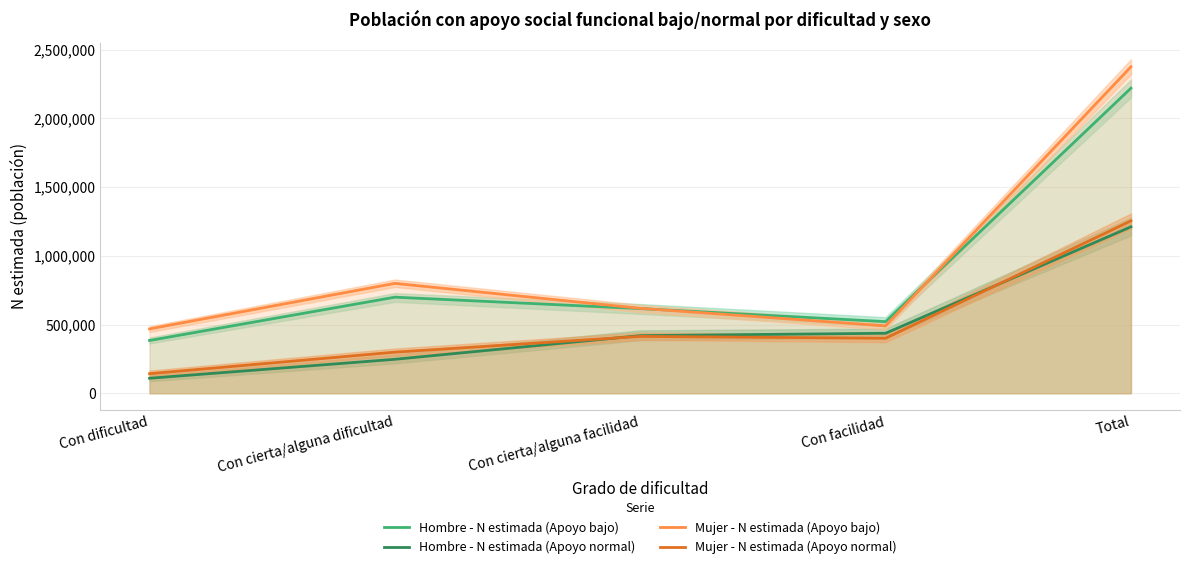

Is the value of Mujer - N estimada (Apoyo bajo) at Con cierta/alguna dificultad greater than the value of Mujer - N estimada (Apoyo normal) at Con dificultad?

Yes